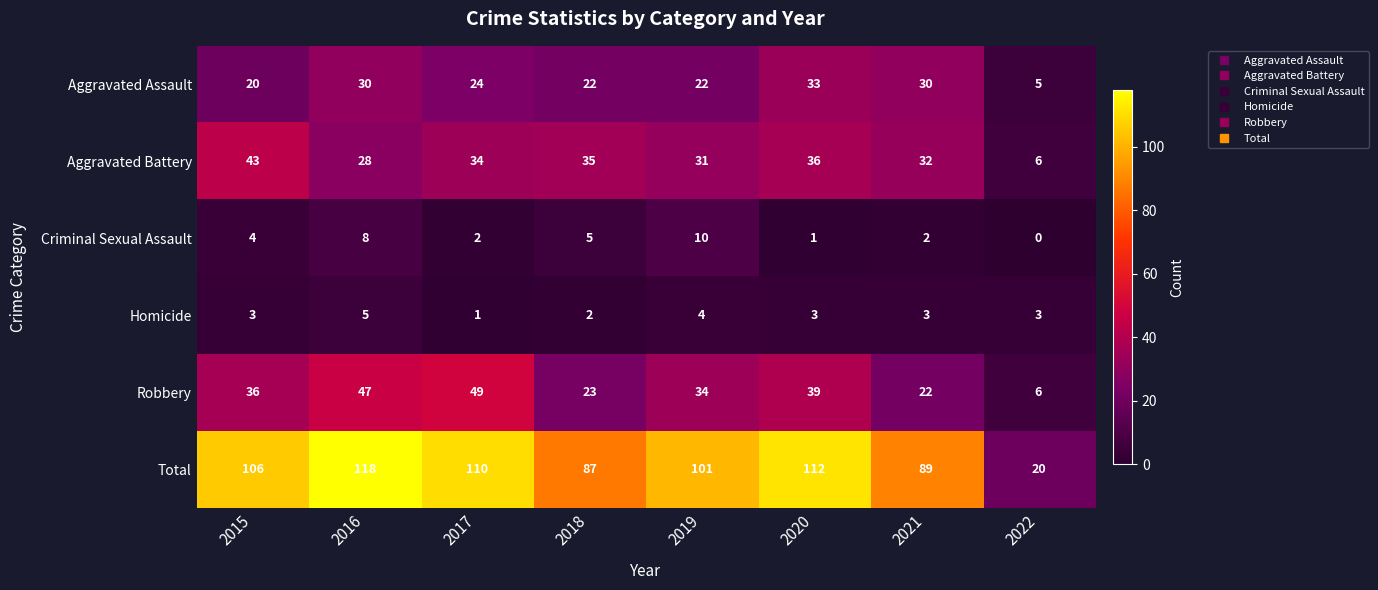

Which series changed the most between 2015 and 2022?

Total